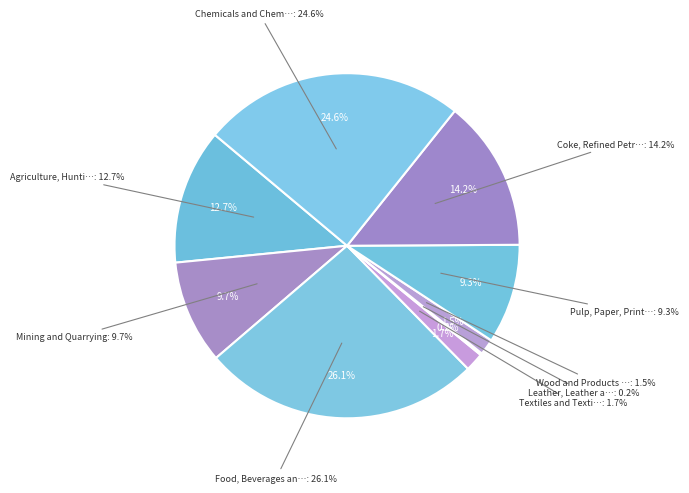

Approximately how many times larger is the value at Mining and Quarrying compared to Food, Beverages and Tobacco?

0.4